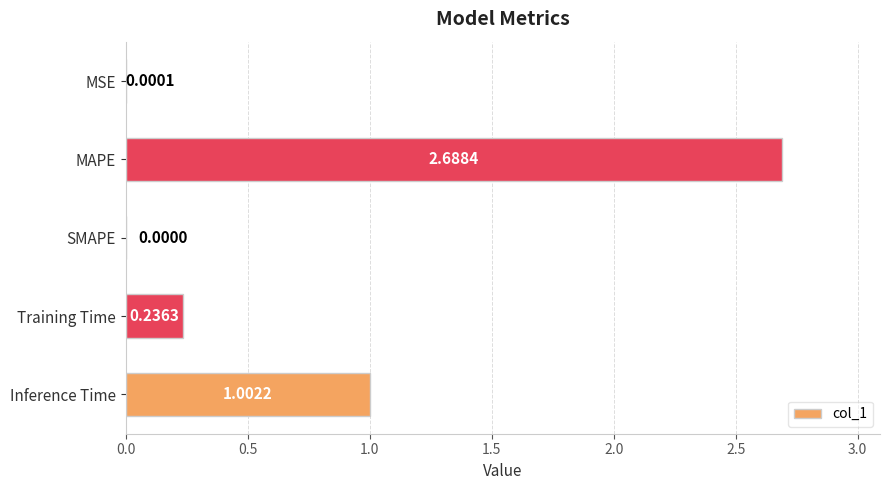

What is the maximum value shown in the chart?

2.7